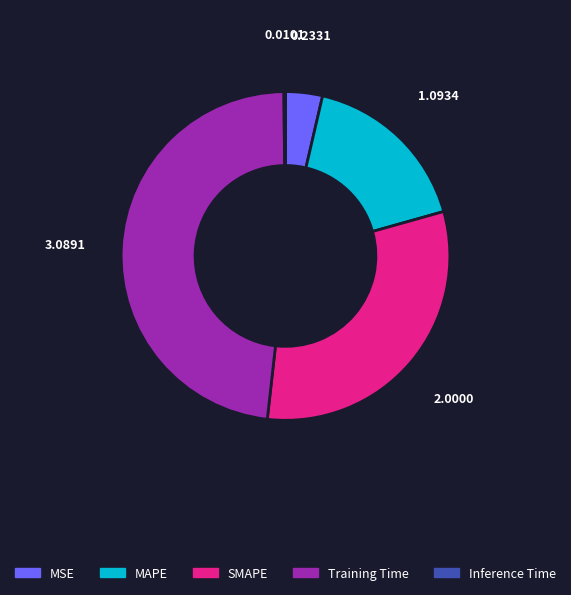

Is it true that MSE is 4% of the pie?

True